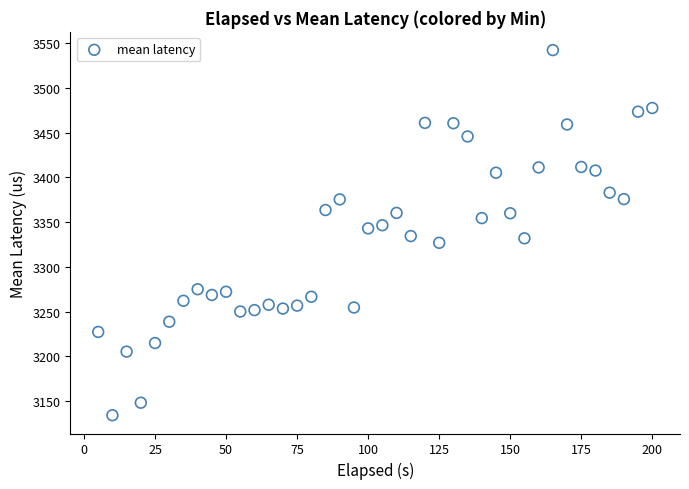

What is the range of X values (max minus min)?

195.0